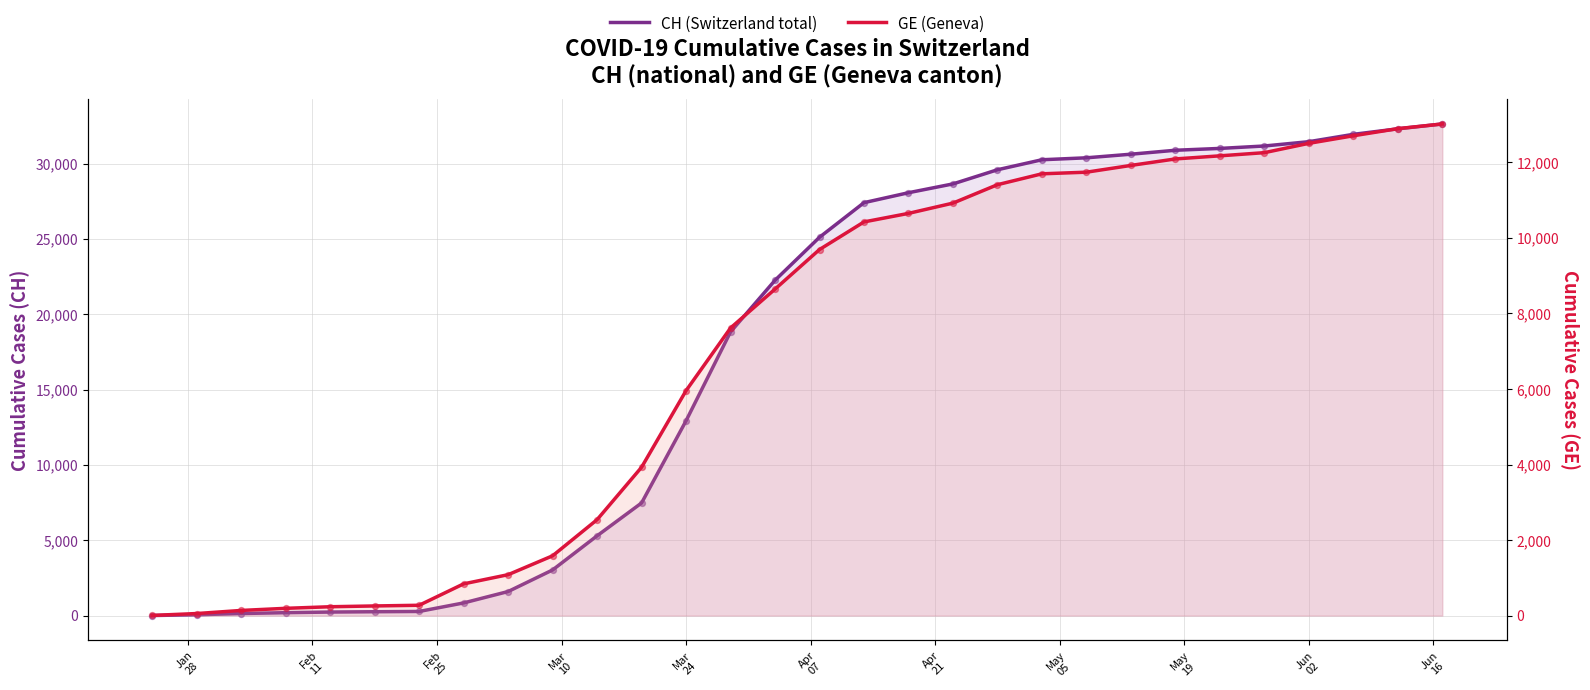

What are all the series names shown in the legend?

CH (Switzerland total), GE (Geneva)